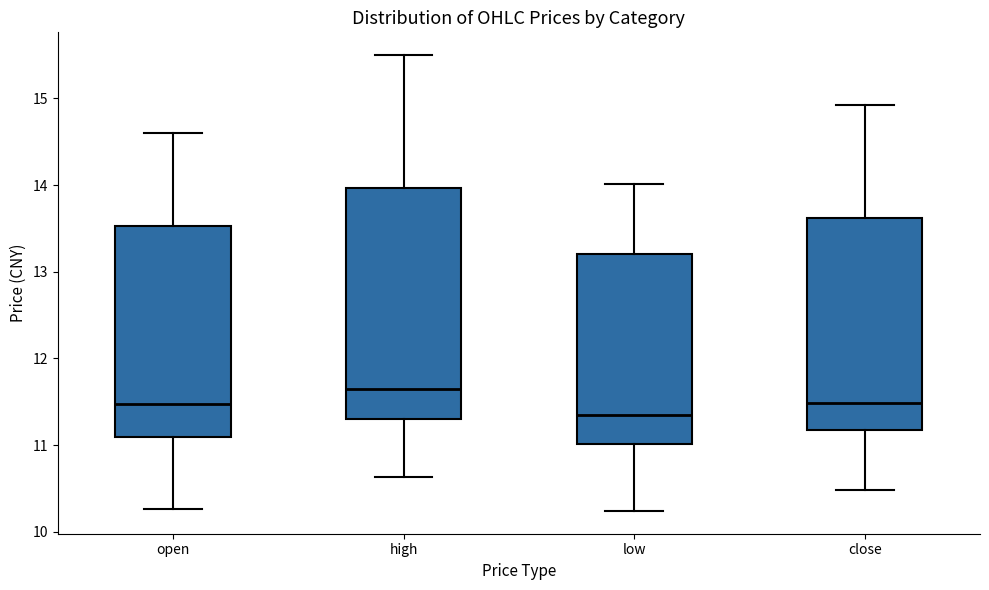

Reading left to right, read every box against the y-axis: the position of its median line, the range the box covers, and the ends of its whiskers. The values are not printed on the chart, so give them approximately, as read against the axis.

open: median 11.5, box 11.1 to 13.5, whiskers 10.3 to 14.6
high: median 11.6, box 11.3 to 14.0, whiskers 10.6 to 15.5
low: median 11.4, box 11.0 to 13.2, whiskers 10.2 to 14.0
close: median 11.5, box 11.2 to 13.6, whiskers 10.5 to 14.9